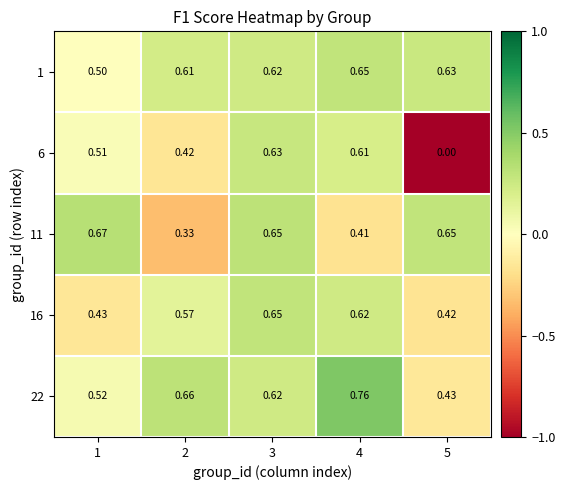

At 1, list the series in order from smallest to largest.

16, 1, 6, 22, 11